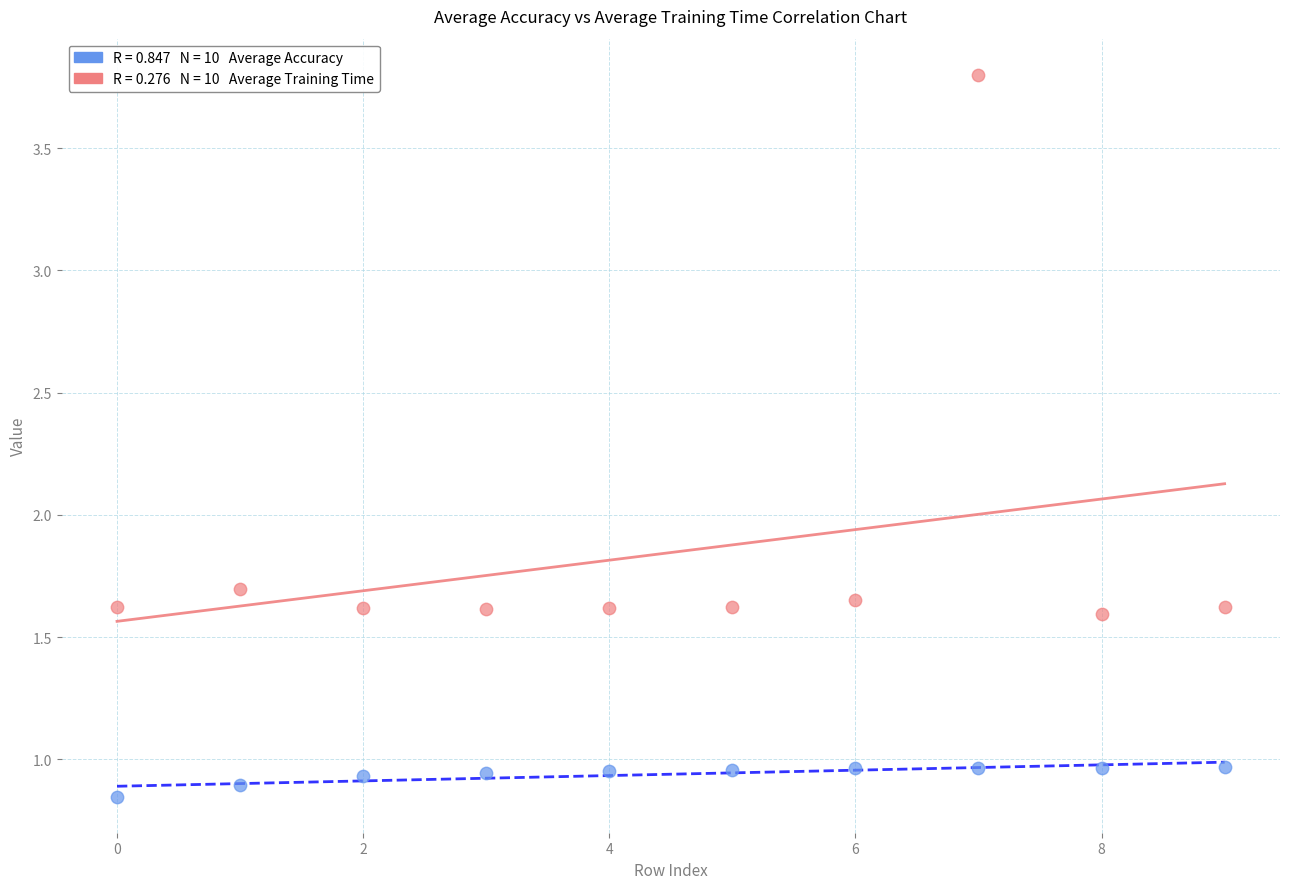

Across all data points, what is the range of Y values (max minus min)?

3.0